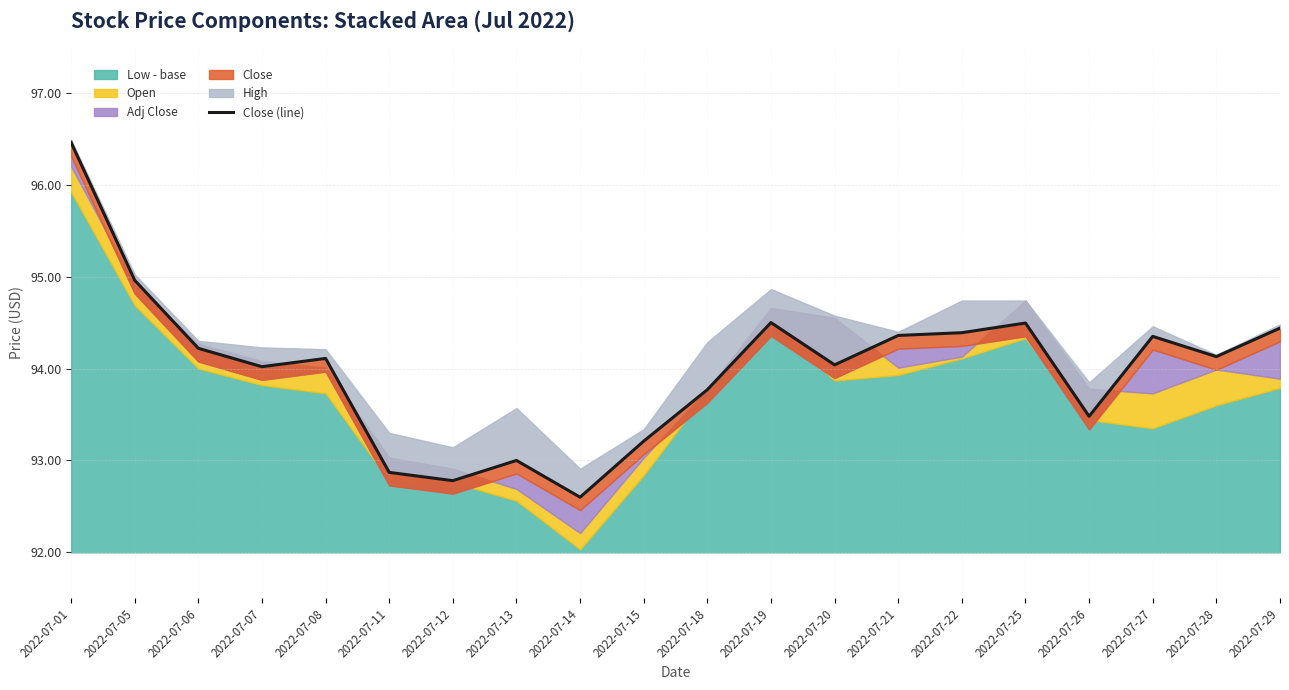

Where does the data first go above 94?

2022-07-01